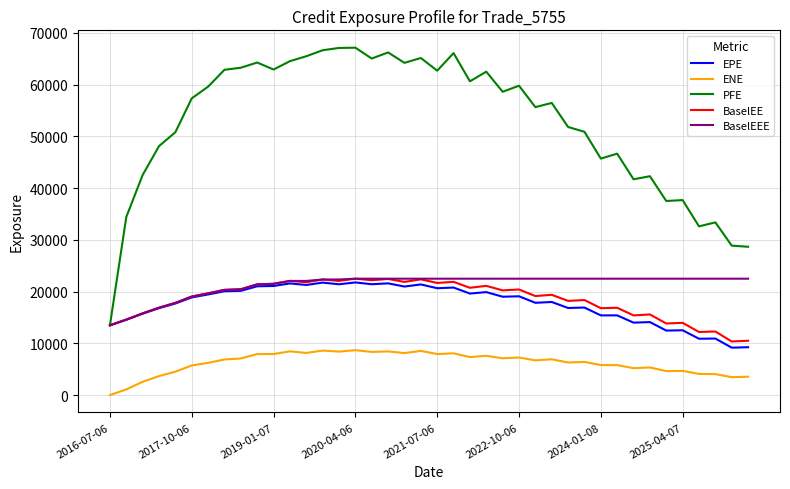

In BaselEE, how many points are lower than both neighbors (excluding endpoints)?

14